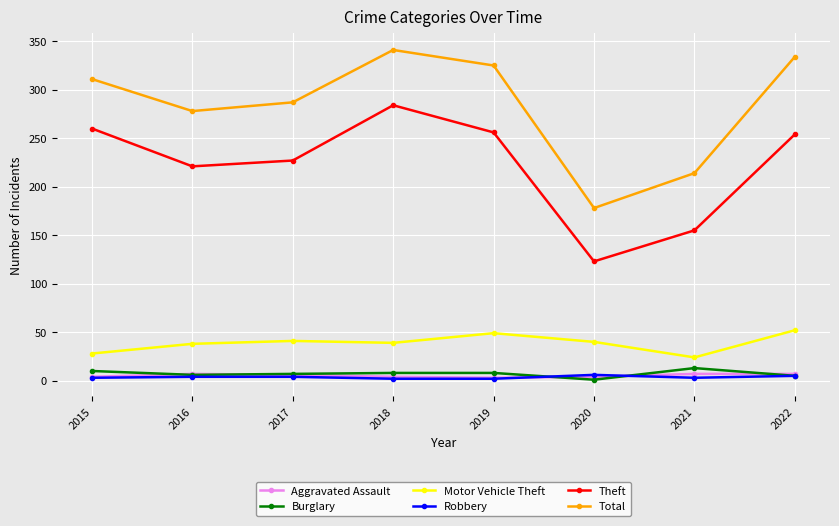

True or false: Burglary and Theft intersect in this chart.

False